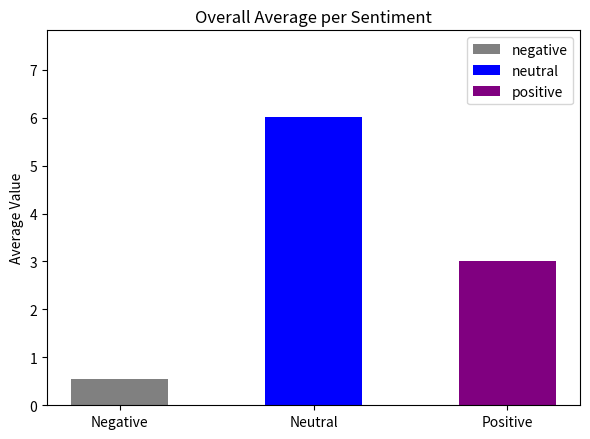

True or false: positive has a value of 1.9 at 2020.

False